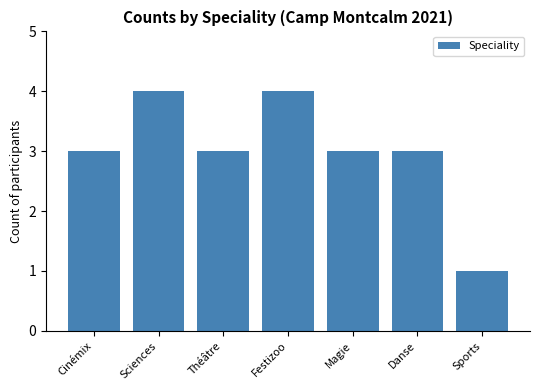

What is the difference between the maximum and minimum values?

3